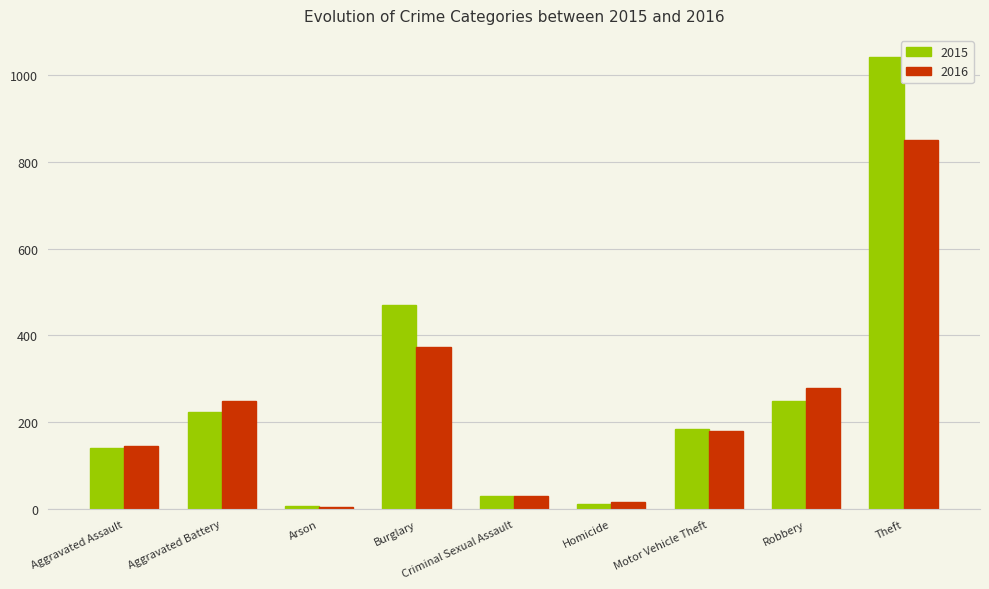

Reading left to right, what are all the values shown in this chart?

2015: Aggravated Assault=140	Aggravated Battery=224	Arson=8	Burglary=469	Criminal Sexual Assault=30	Homicide=13	Motor Vehicle Theft=185	Robbery=250	Theft=1040
2016: Aggravated Assault=146	Aggravated Battery=250	Arson=5	Burglary=373	Criminal Sexual Assault=31	Homicide=16	Motor Vehicle Theft=181	Robbery=279	Theft=849